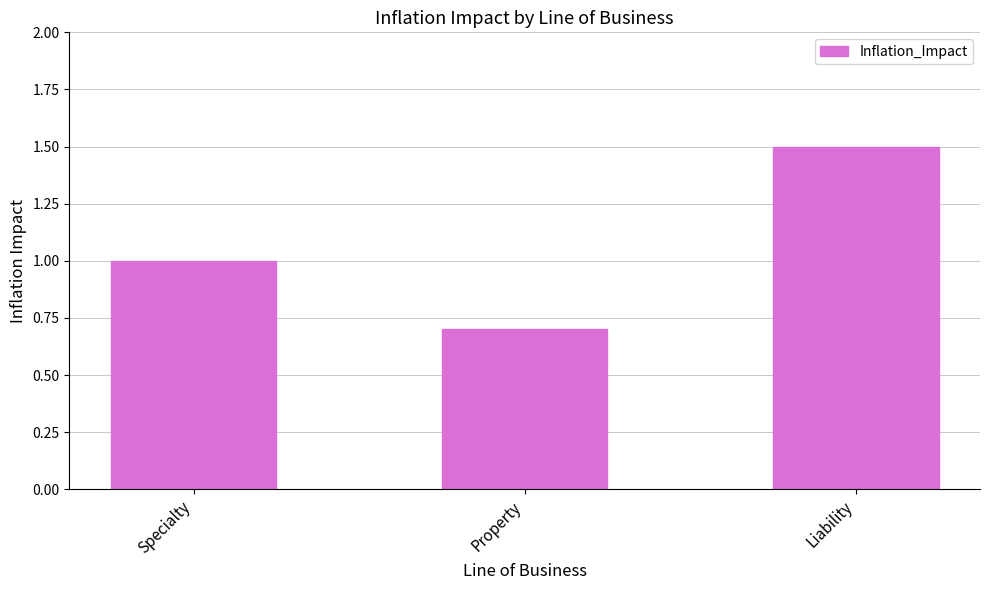

How many data points are less than 1?

1